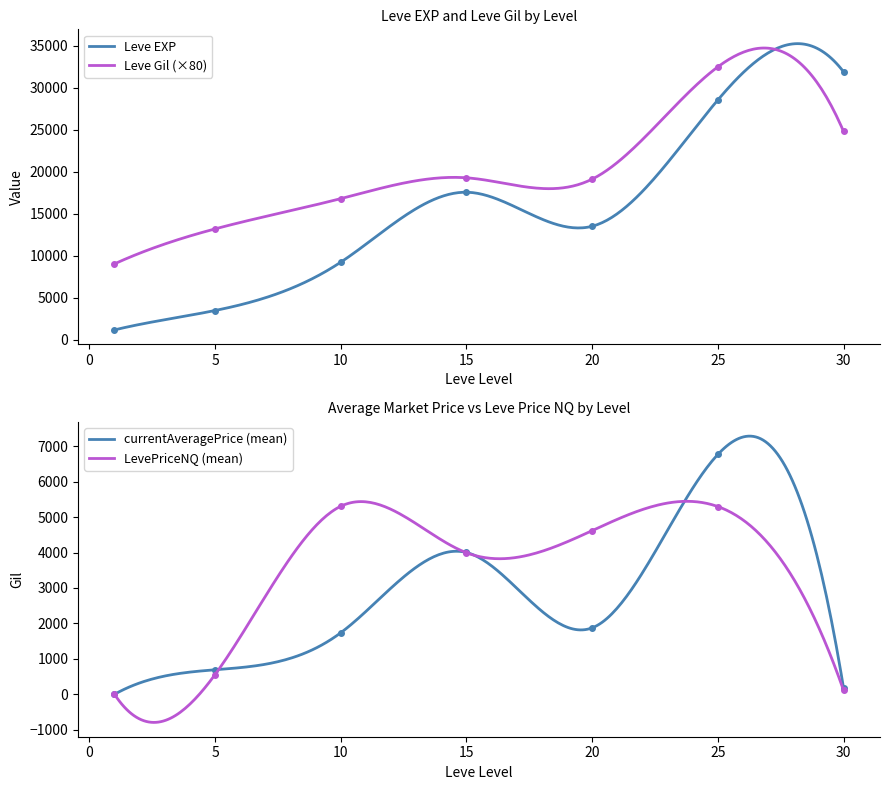

What is the highest value of the Leve EXP series?

35243.3